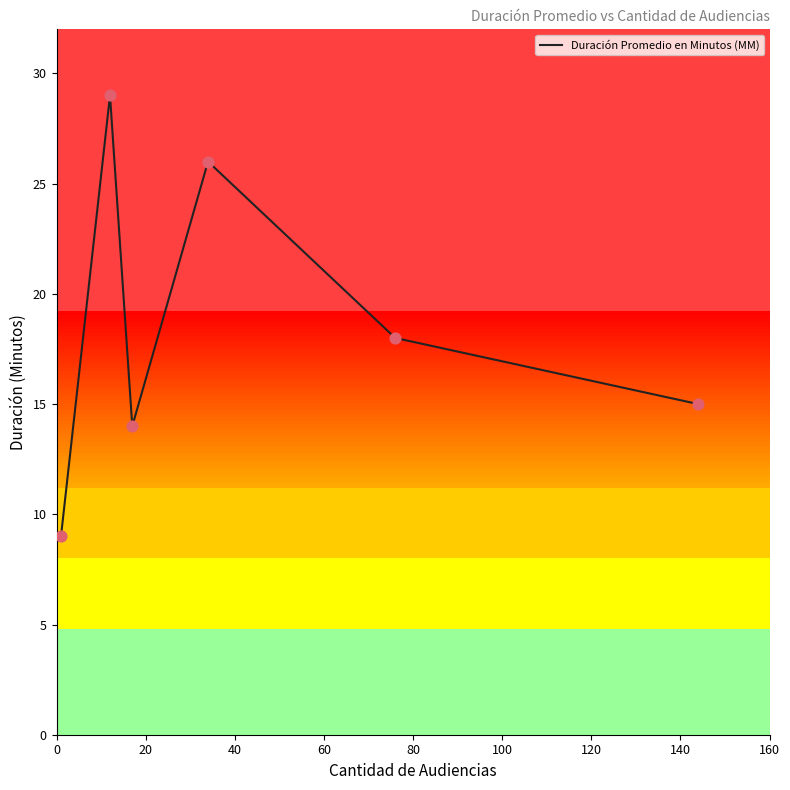

What is the change in value from 0 to 60?

+17